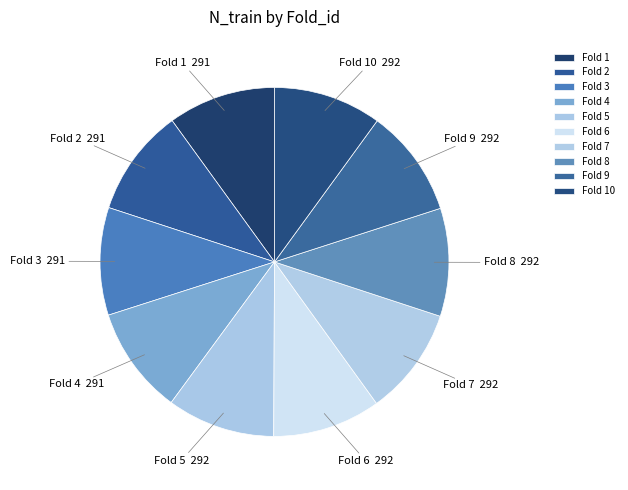

Is it true that Fold 10 is 10% of the pie?

True